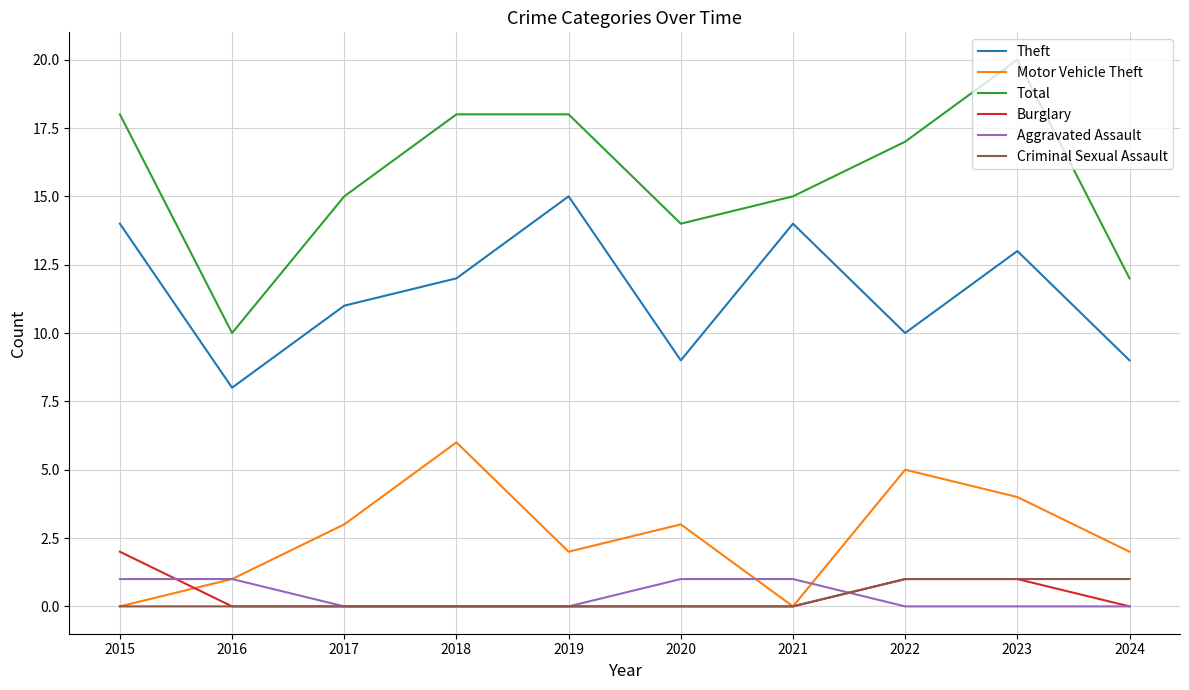

Which category has the highest value across all series?

2023